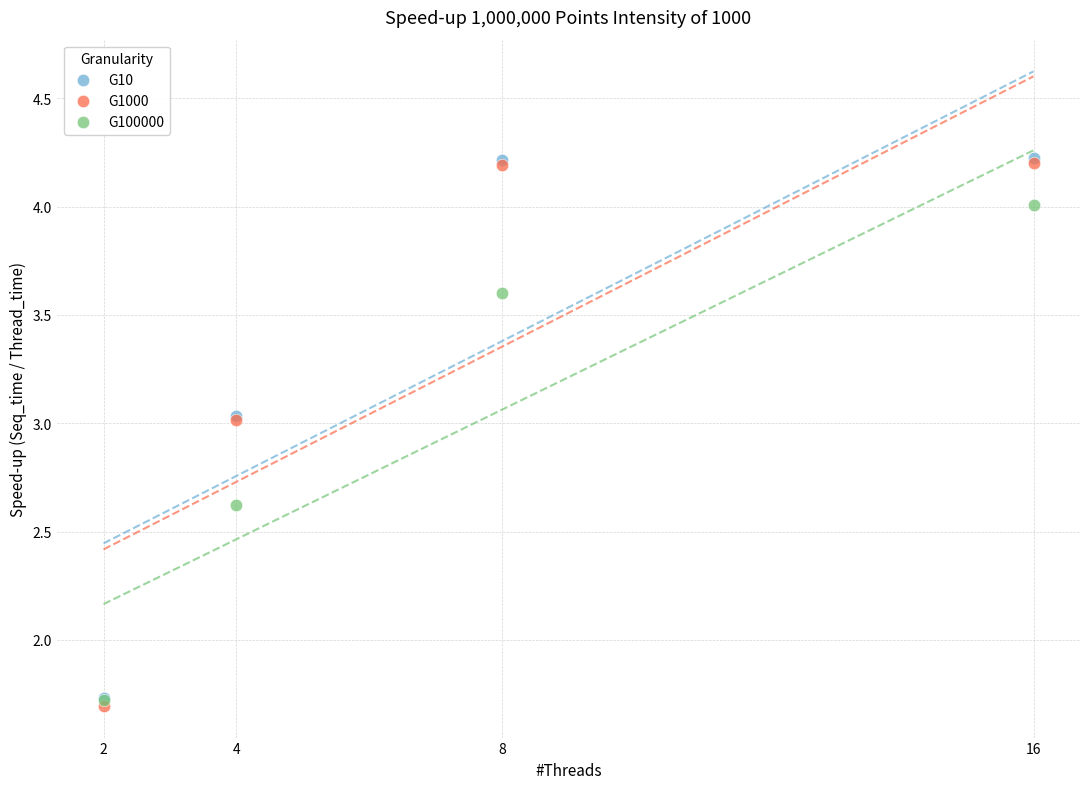

What are all the series names shown in the legend?

G10, G1000, G100000